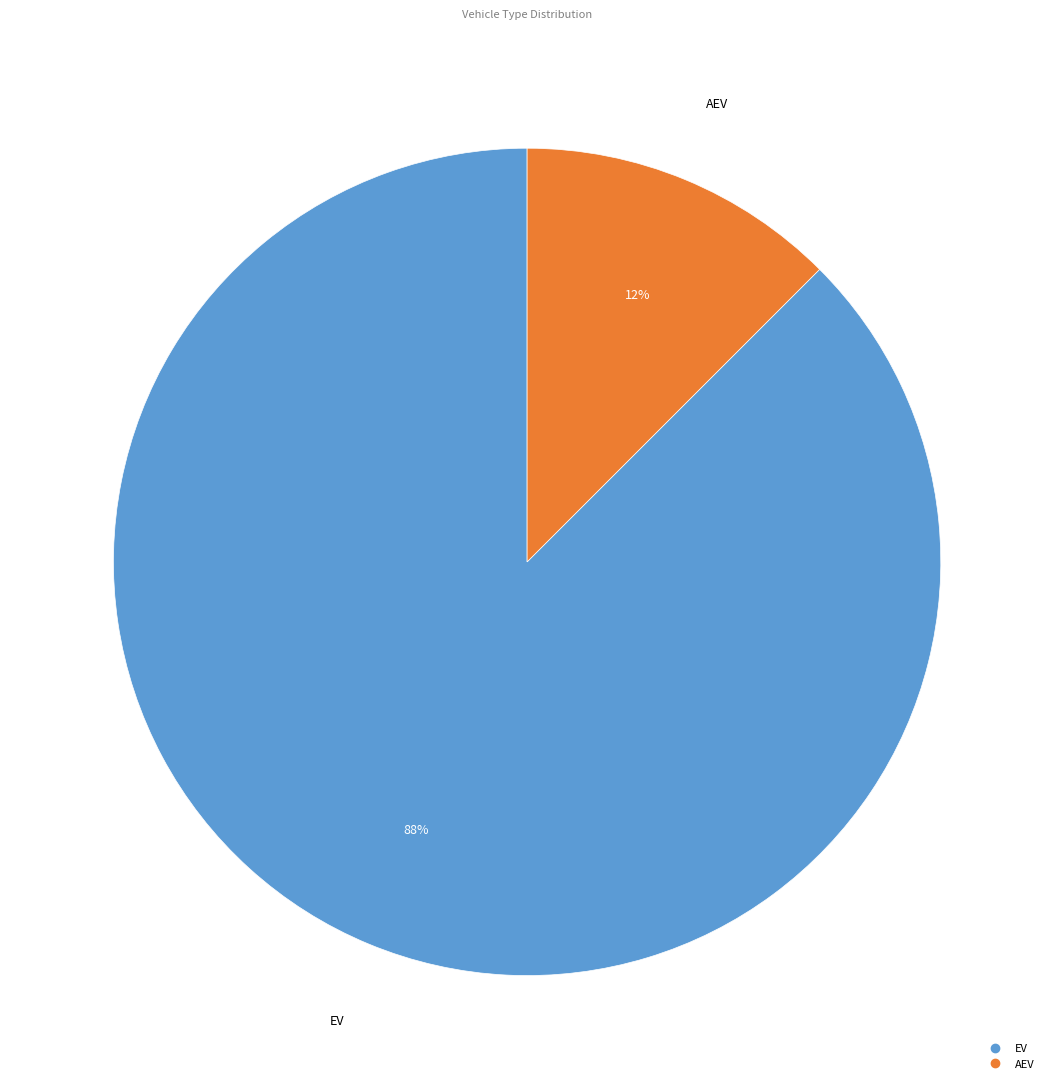

Which slice is the smallest?

AEV